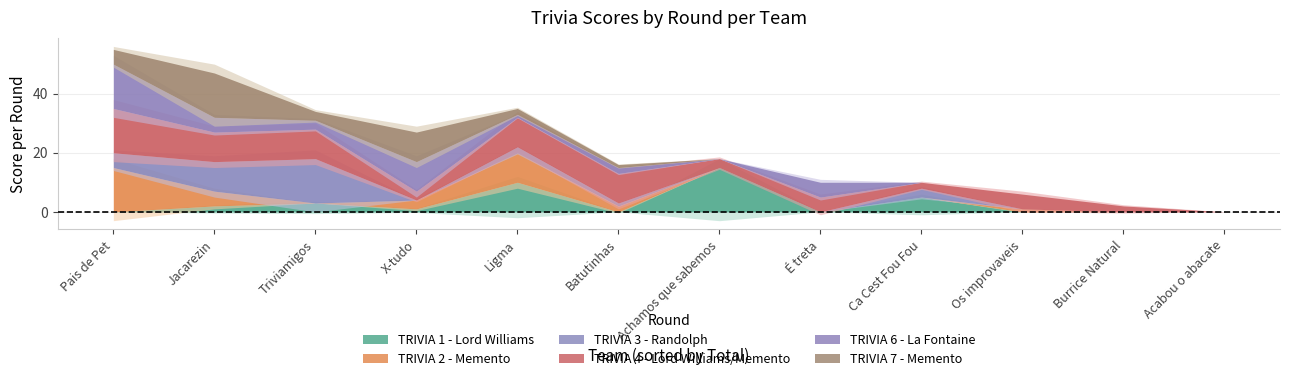

The TRIVIA 4 - Lord Williams/Memento series shows 3 at Batutinhas. True or false?

False